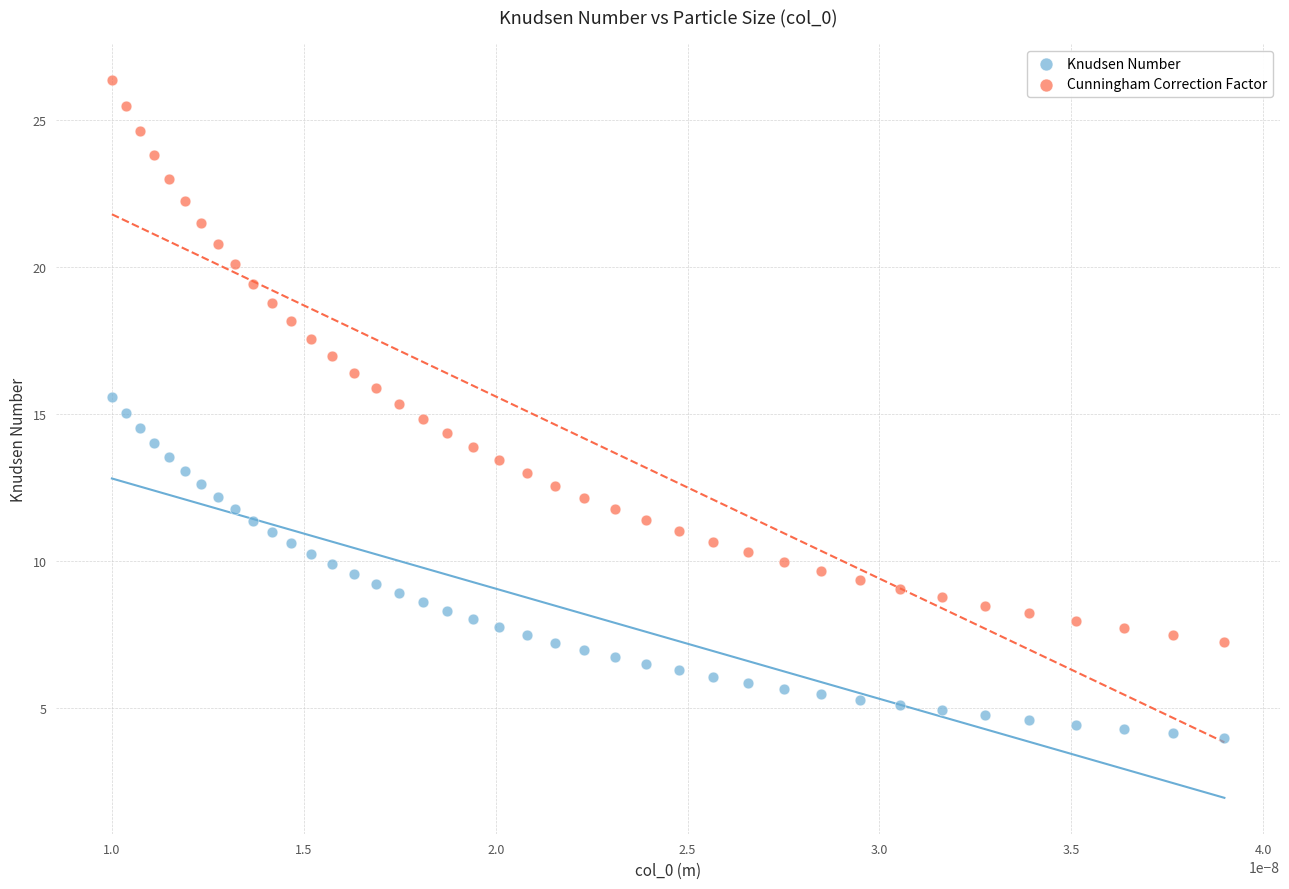

Which series reaches the minimum Y coordinate?

Knudsen Number